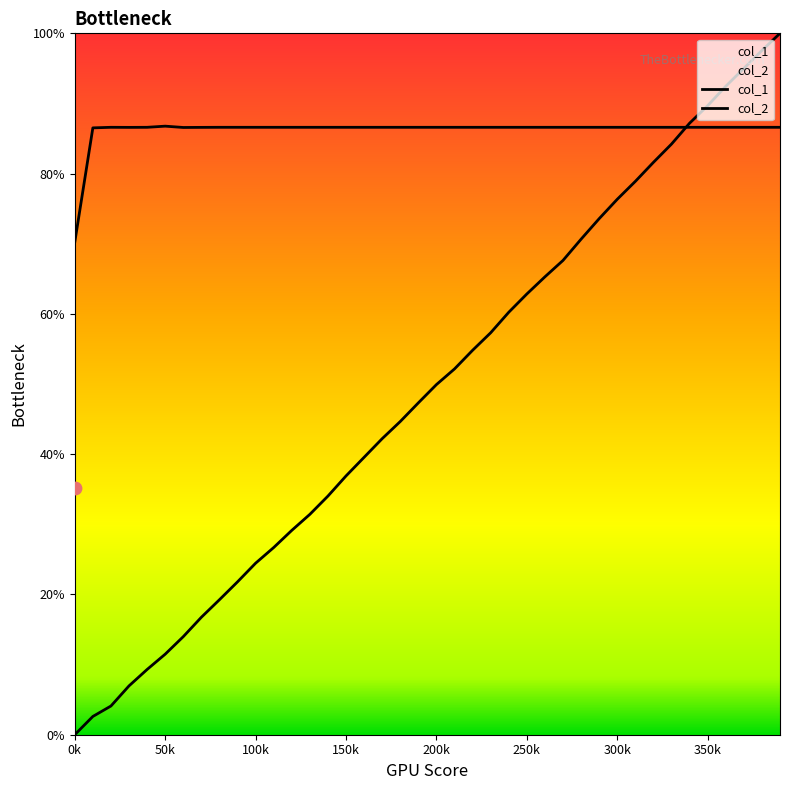

Is the value of col_2 at 3600 greater than the value of col_1 at 3400?

No